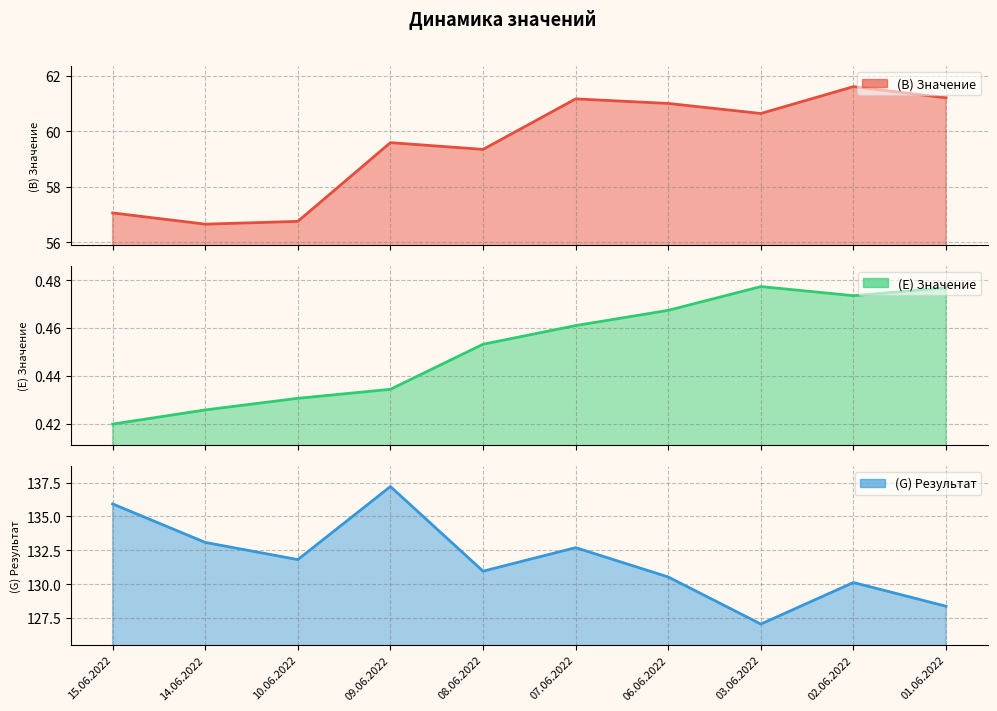

True or false: (B) Значение and (E) Значение cross at least once.

False